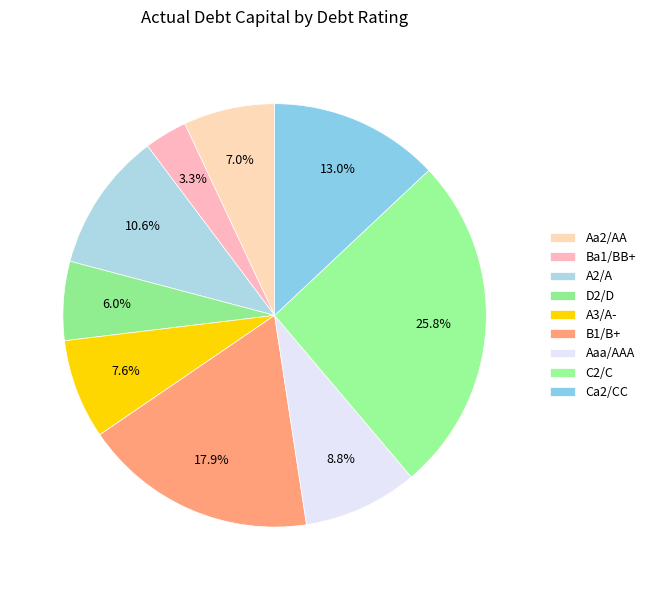

Count the number of slices in the pie.

9